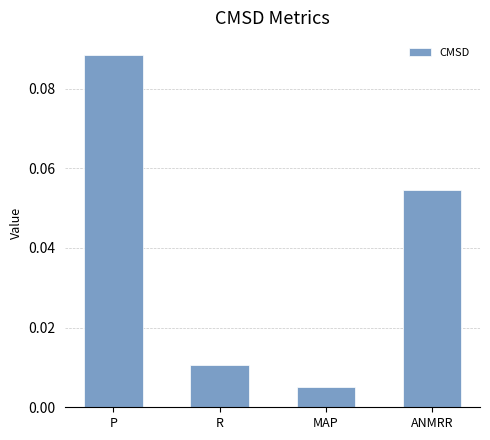

List the labels in order of value, smallest first.

MAP, R, ANMRR, P